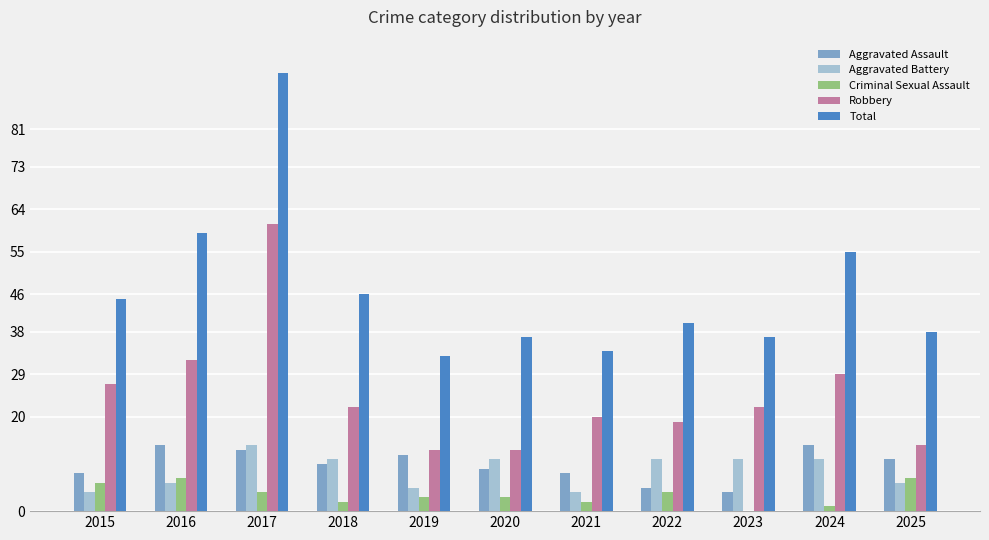

Between 2015 and 2025, which series saw the biggest shift?

Robbery